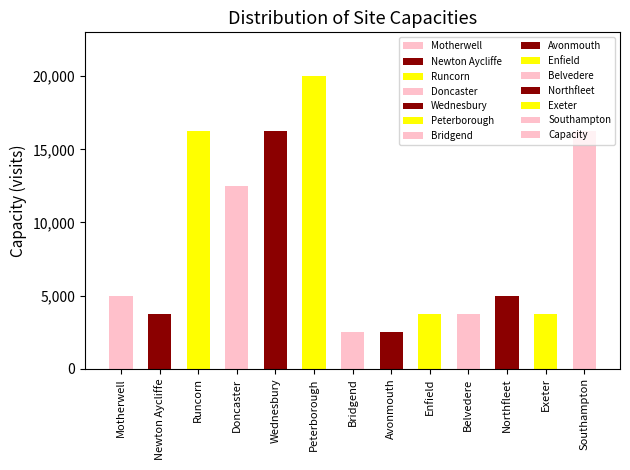

At which category does the chart reach its peak across all series?

Peterborough